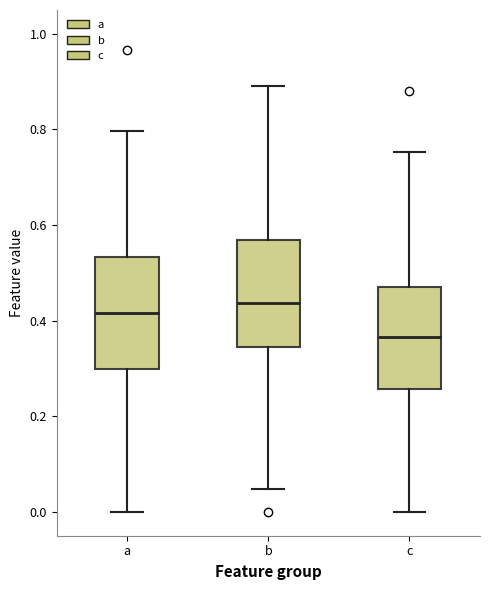

Which box's median line is the lowest?

c